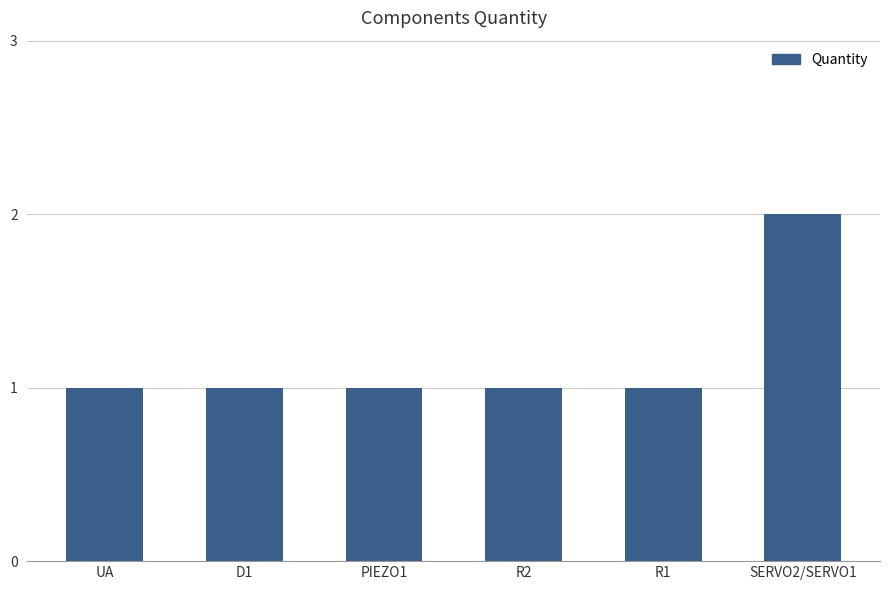

Approximately how many times larger is the value at R1 compared to D1?

1.0